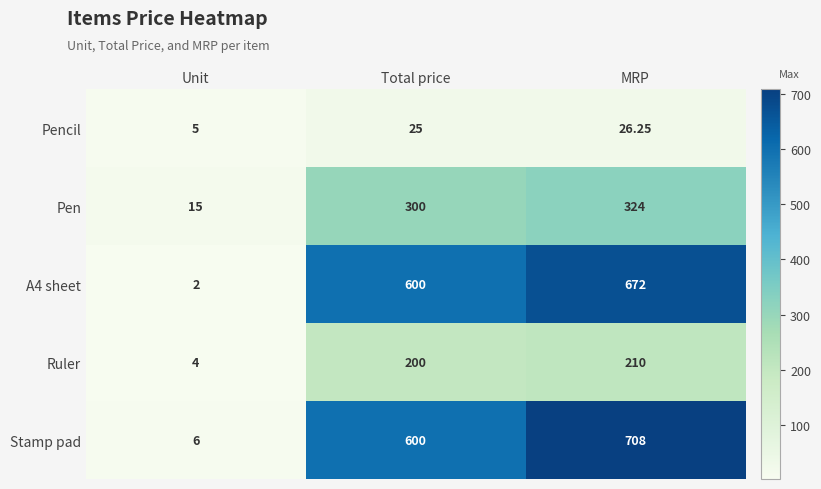

List the labels in order of A4 sheet value, smallest first.

Unit, Total price, MRP